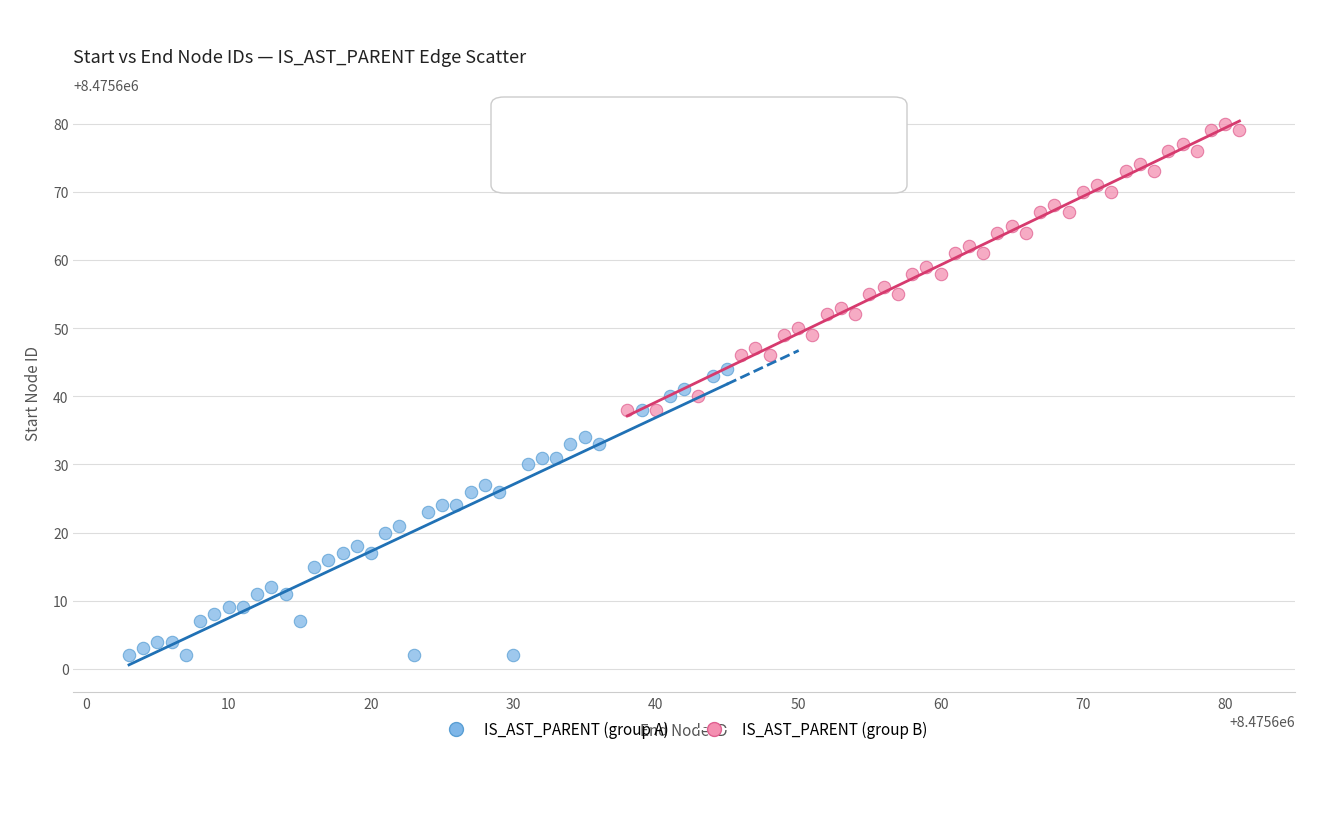

Which series reaches the minimum Y coordinate?

IS_AST_PARENT (group A)